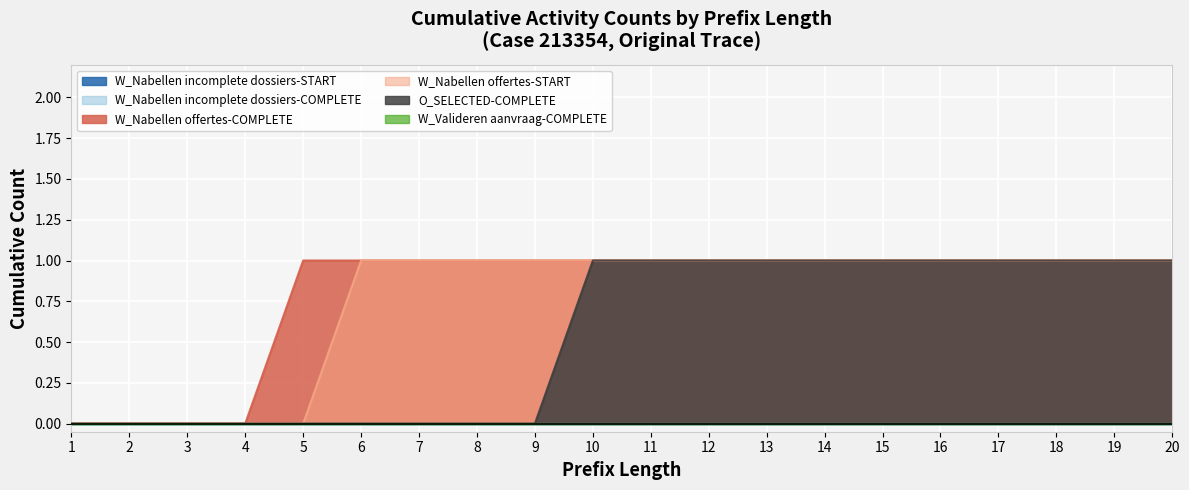

True or false: W_Nabellen incomplete dossiers-COMPLETE has a value of 0 at 9.

True